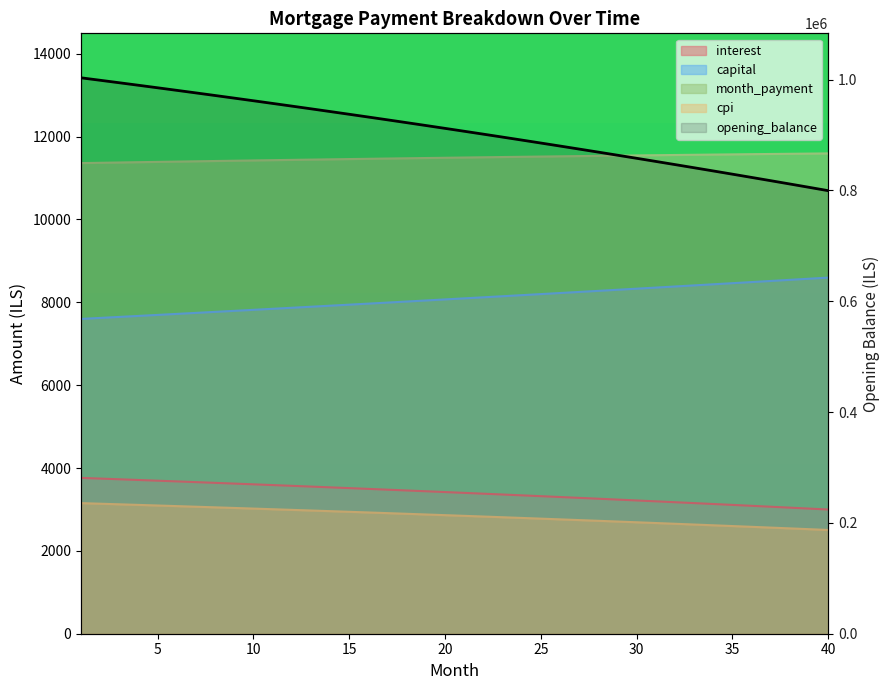

The value of capital at 20 is 8070.3. True or false?

True